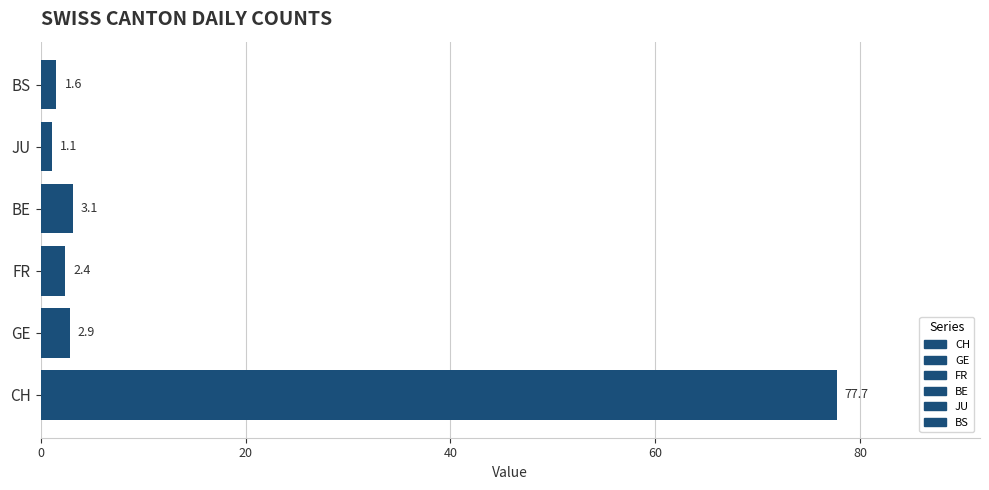

Reading bottom to top, what are all the values shown in this chart?

77.7	2.9	2.4	3.1	1.1	1.6